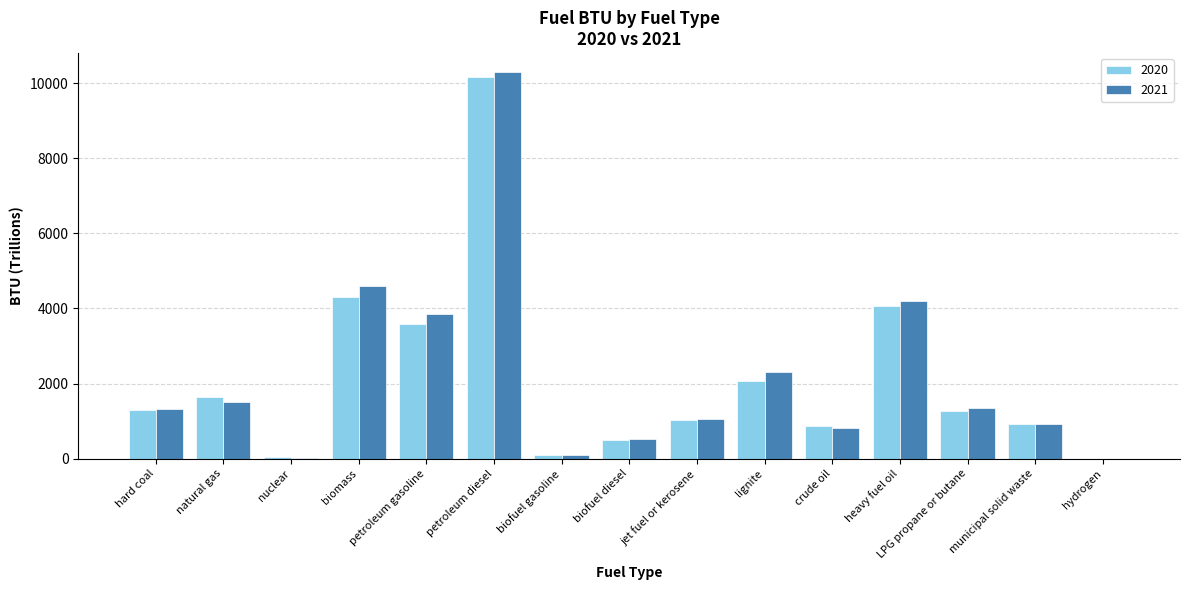

The 2021 series shows 3846.2 at petroleum gasoline. True or false?

True